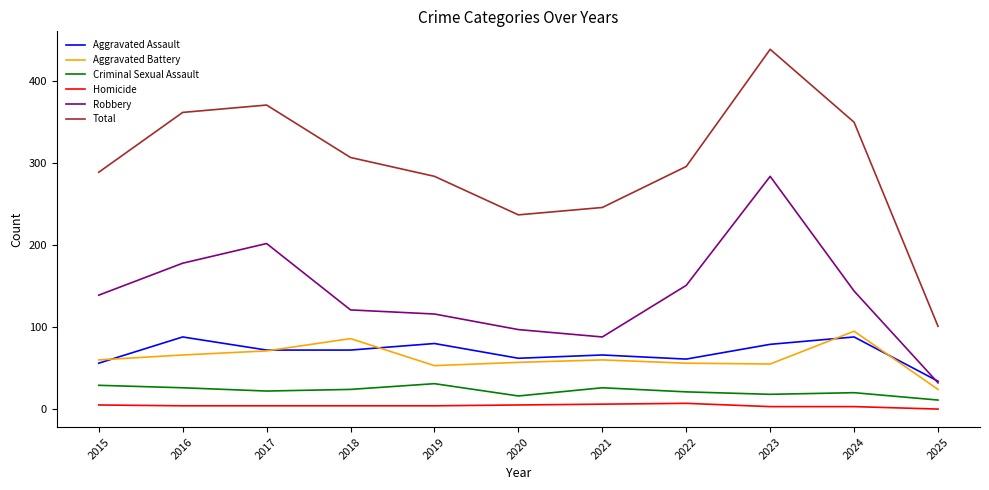

Which label corresponds to the largest value in the chart?

2023